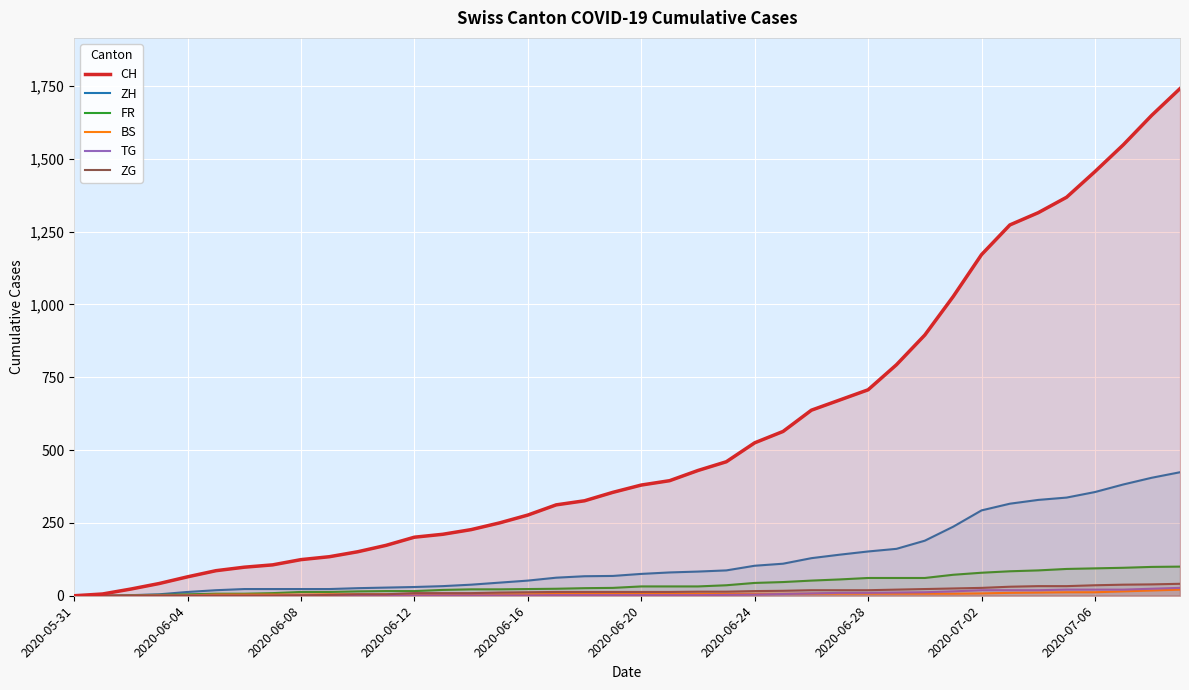

The value of CH at 25 is 564. True or false?

True